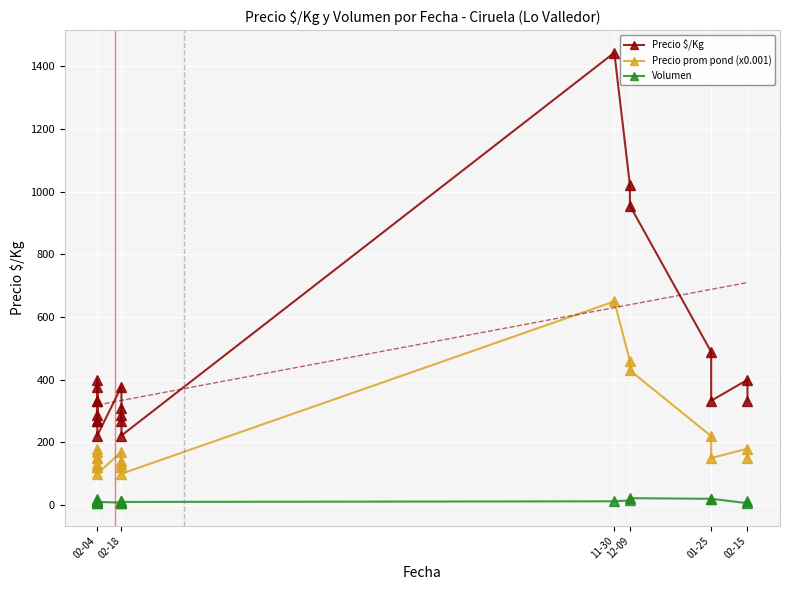

At how many categories does at least one series exceed 100?

20